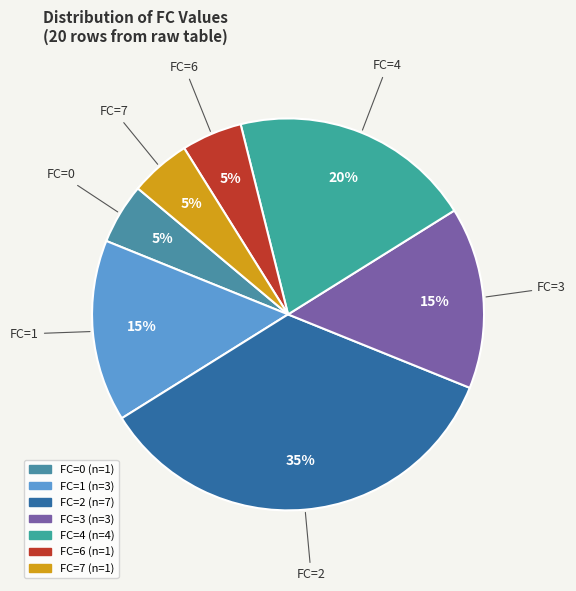

The FC=6 slice represents 14% of the pie. True or false?

False